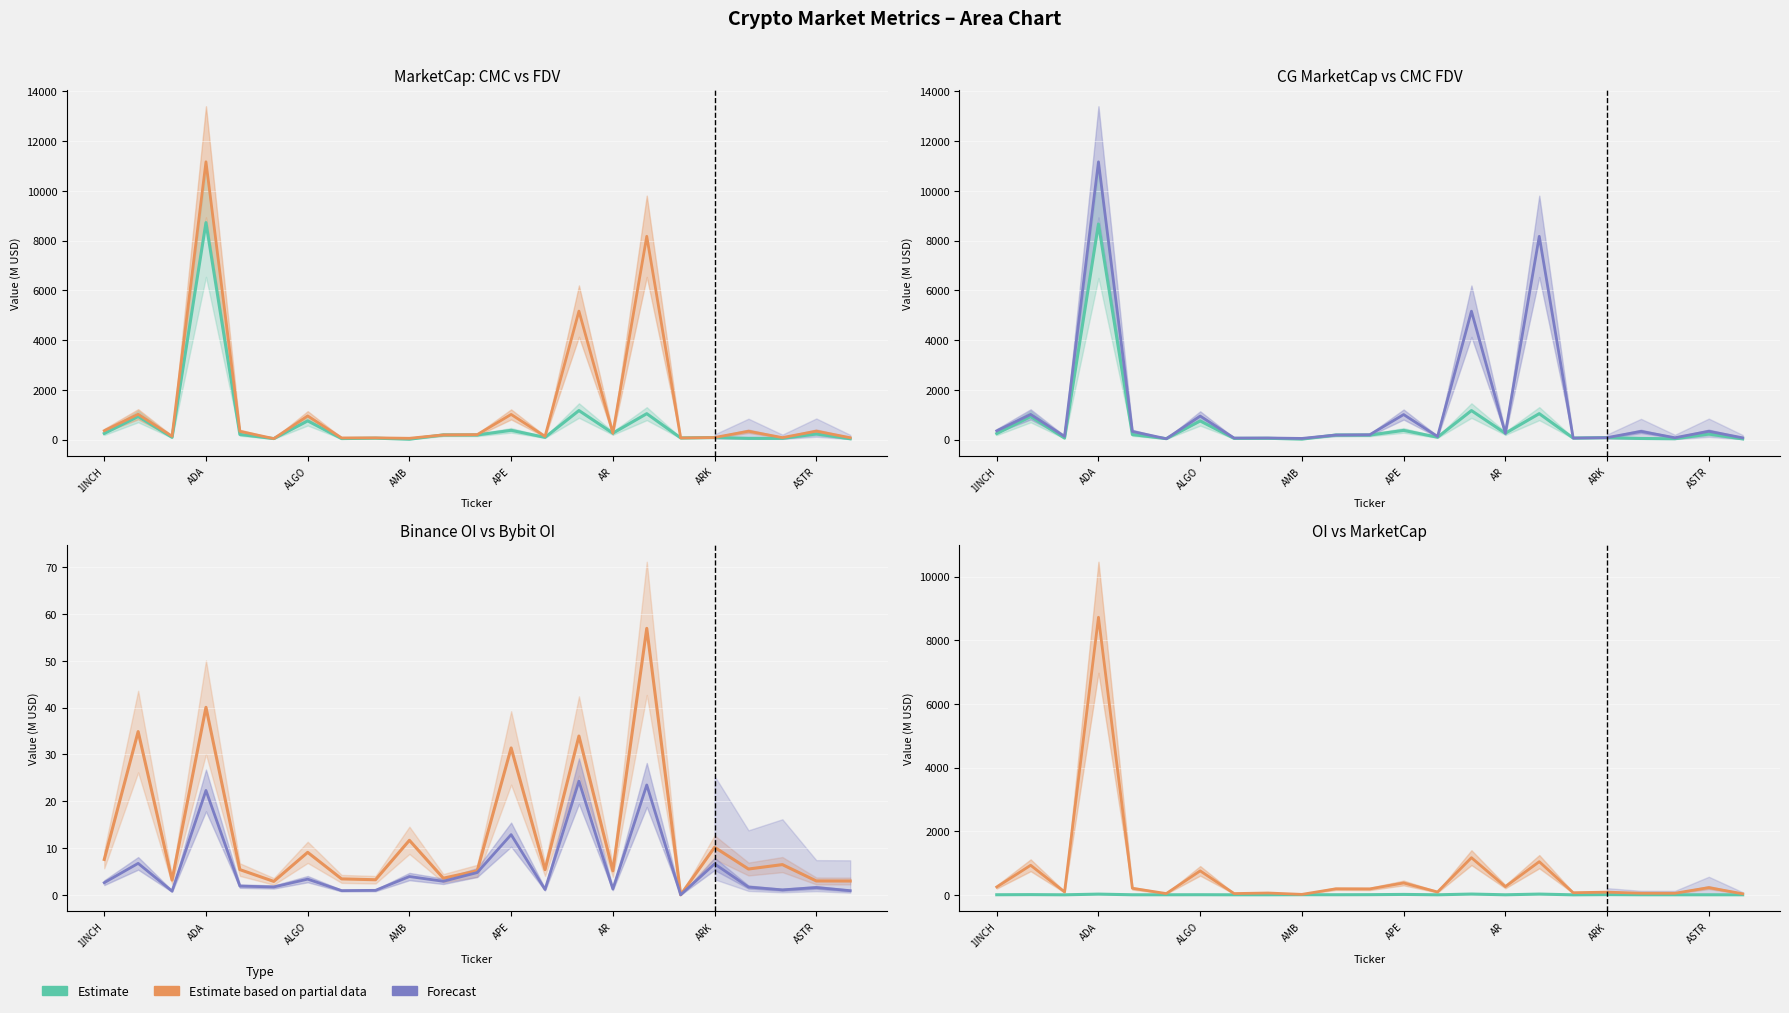

True or false: Estimate and Estimate based on partial data intersect in this chart.

False